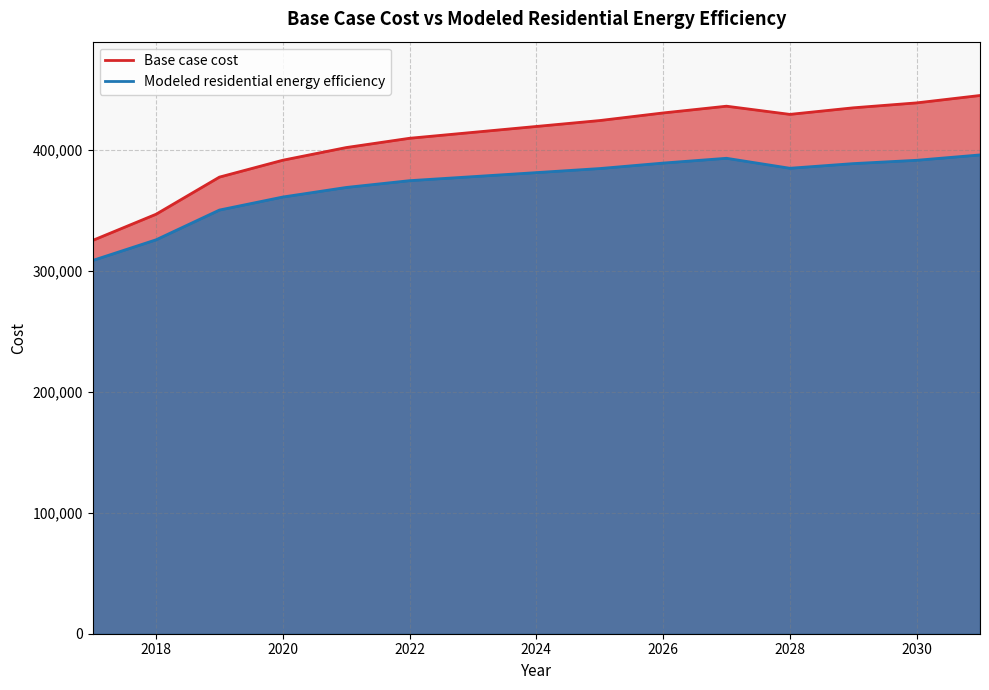

List the series in order of their overall mean, highest first.

Base case cost, Modeled residential energy efficiency